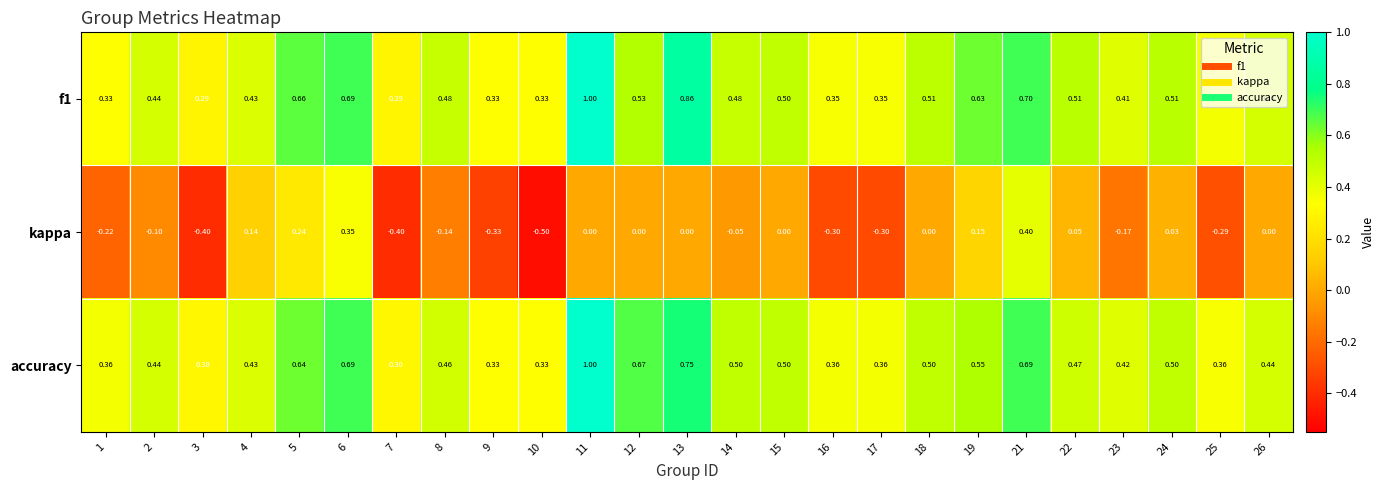

Is the value of accuracy at 21 greater than the value of kappa at 14?

Yes